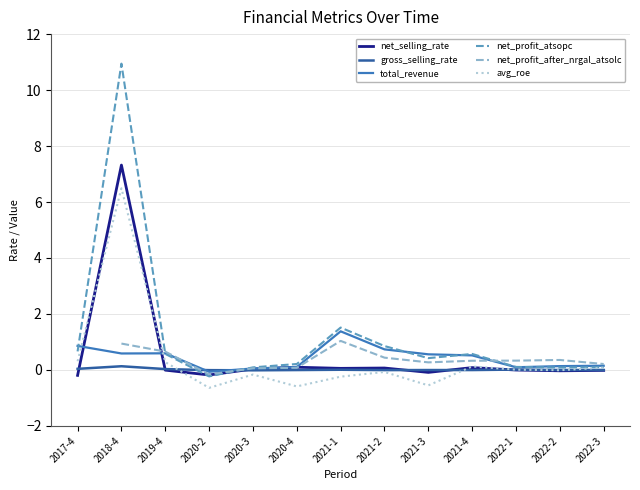

Which series has the largest total across all categories?

net_profit_atsopc